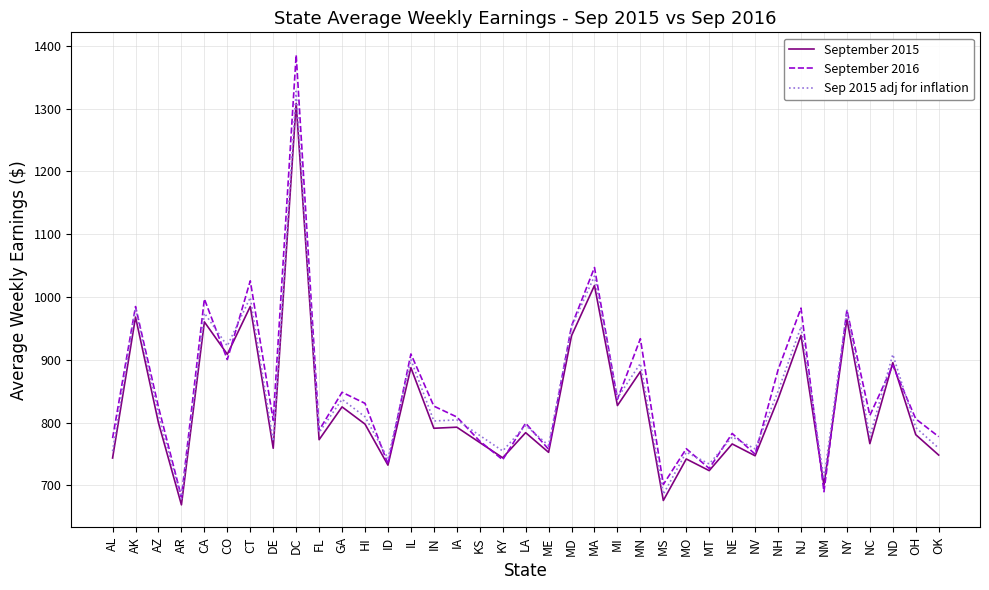

At which category is the sum across all series the highest?

DC